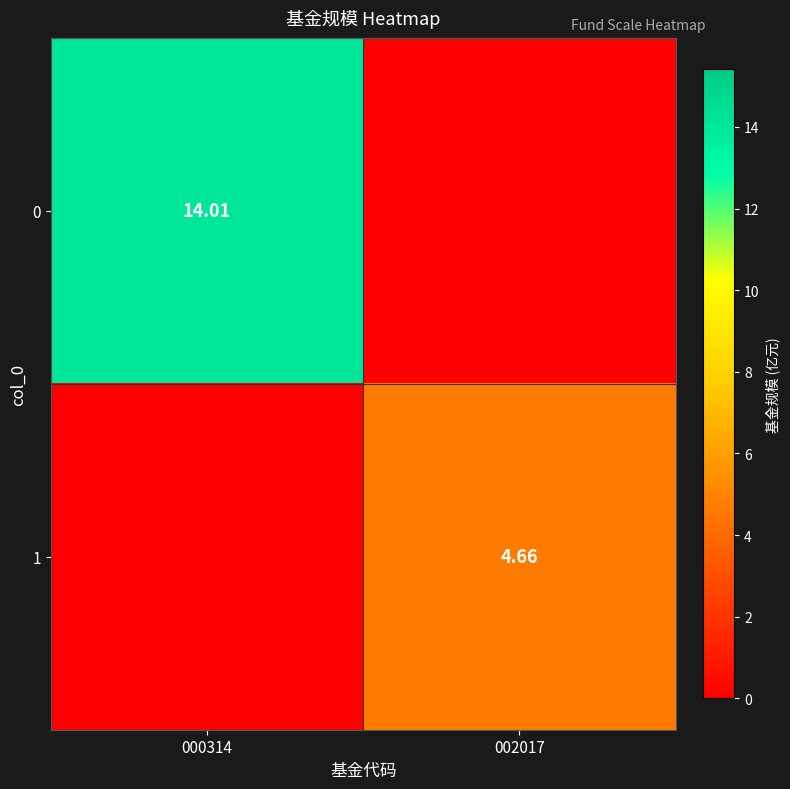

What is the total value across all series at 002017?

4.7